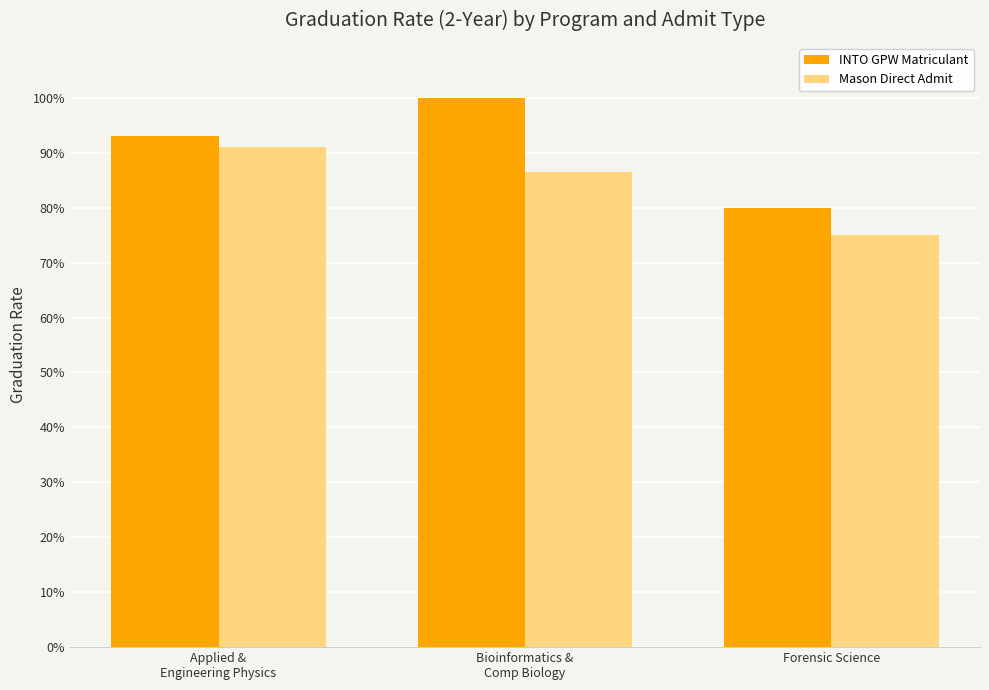

What is the highest value of the INTO GPW Matriculant series?

1.0